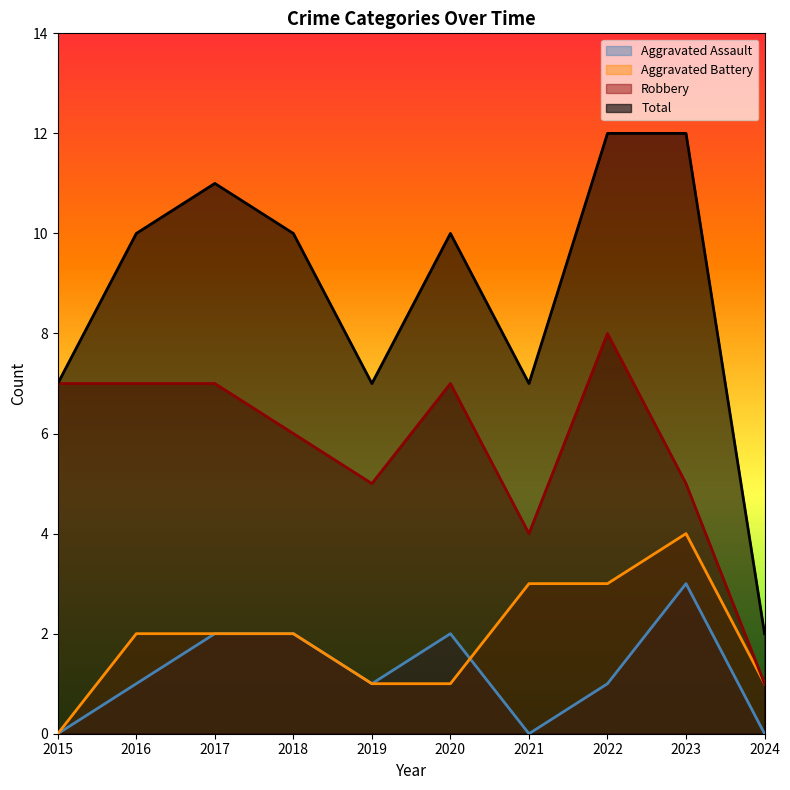

In Total, how many points are higher than both neighbors (excluding endpoints)?

2